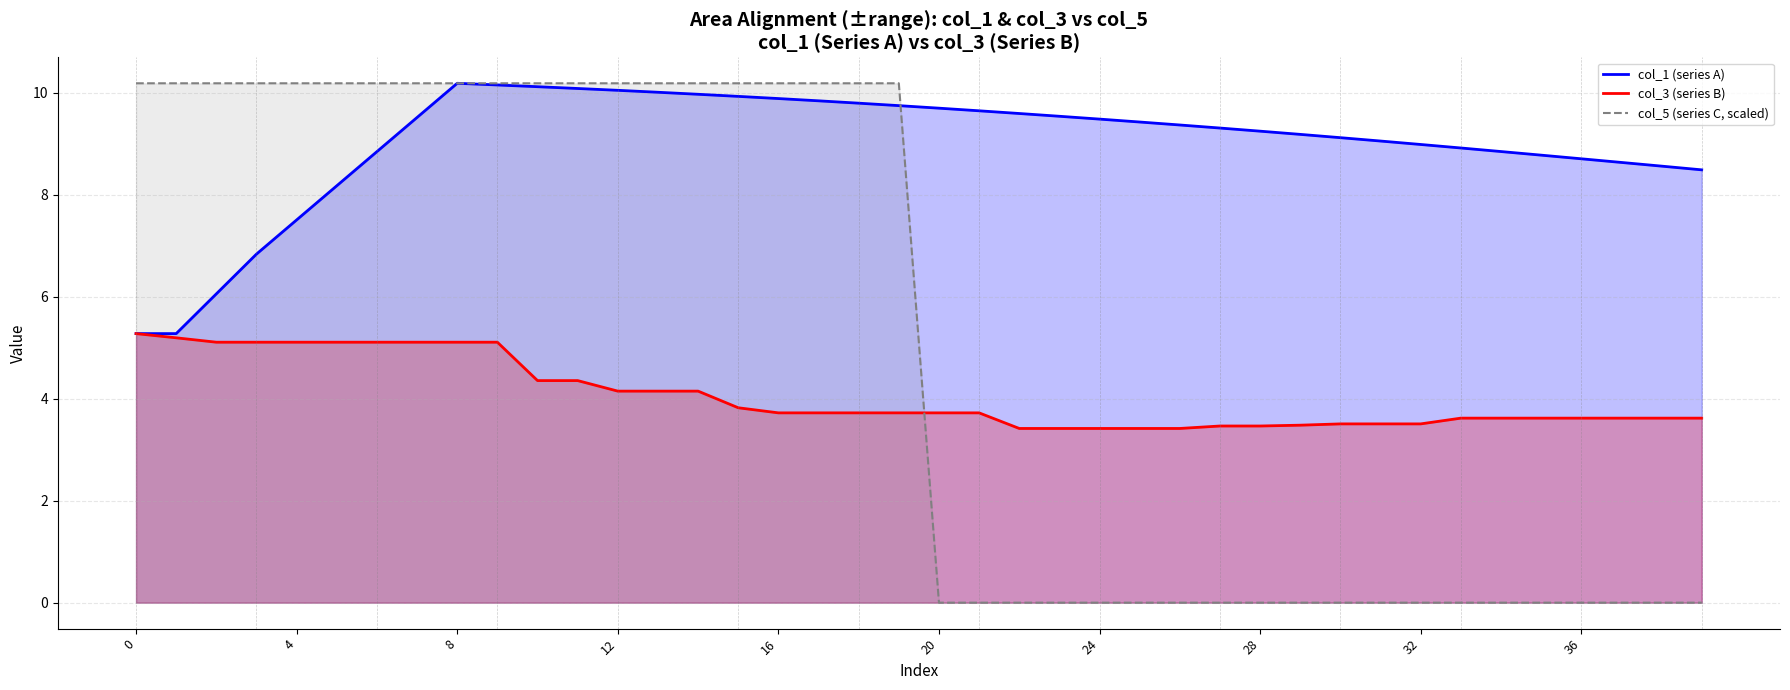

Which series has the largest total across all categories?

col_1 (series A)